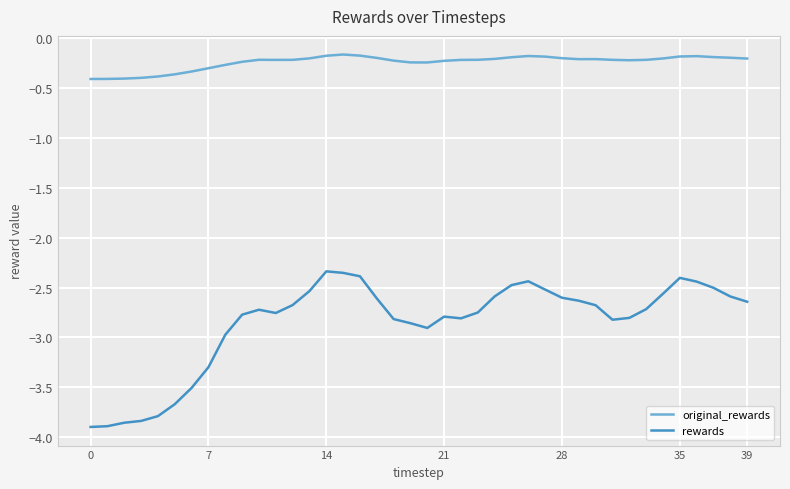

True or false: rewards has more than 2 interior local peaks.

True